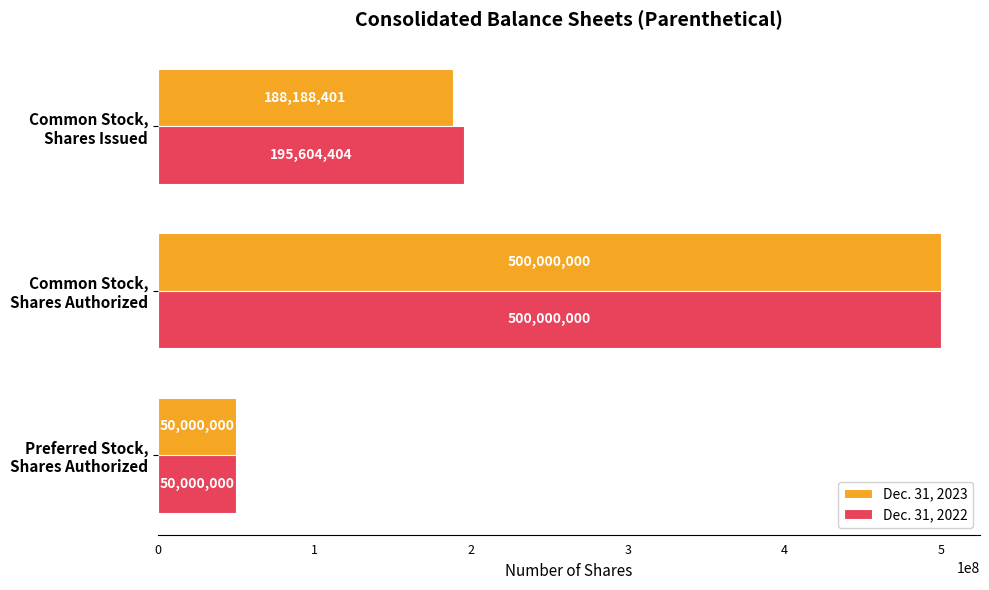

What is the average value of the Dec. 31, 2023 series?

246062800